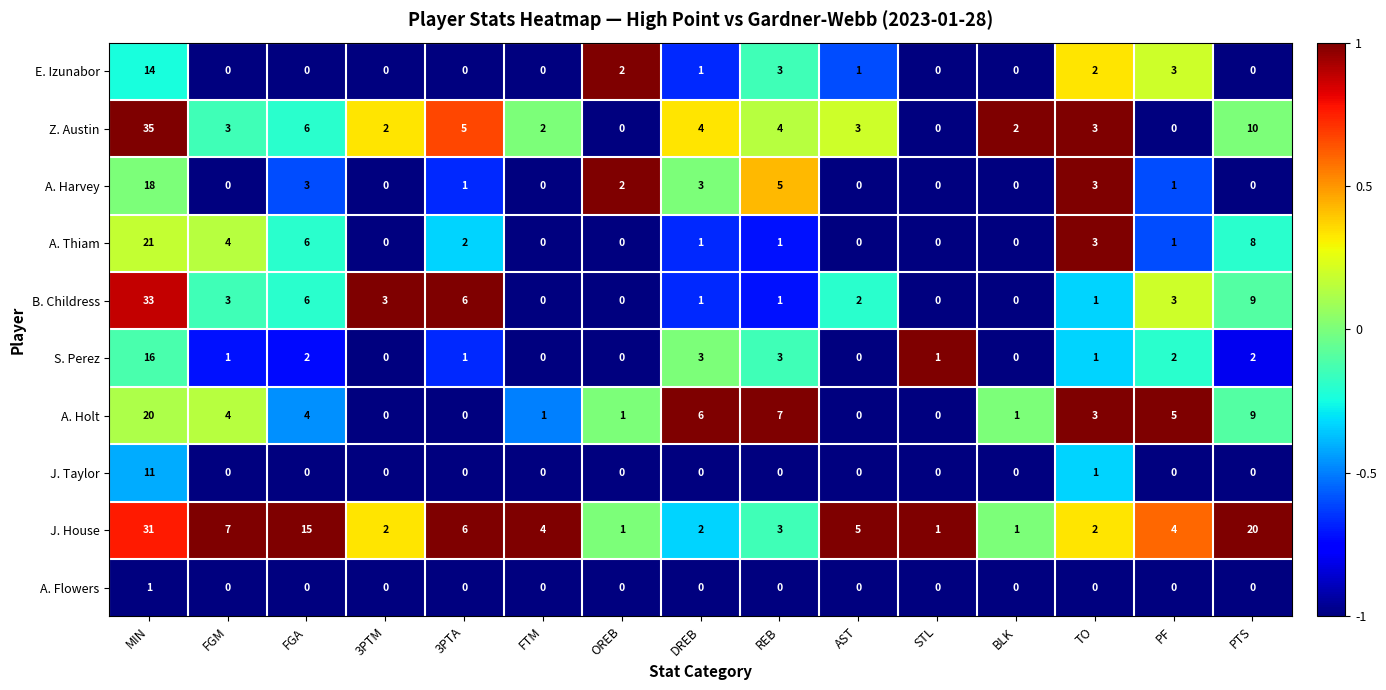

At how many categories does at least one series exceed 0?

15